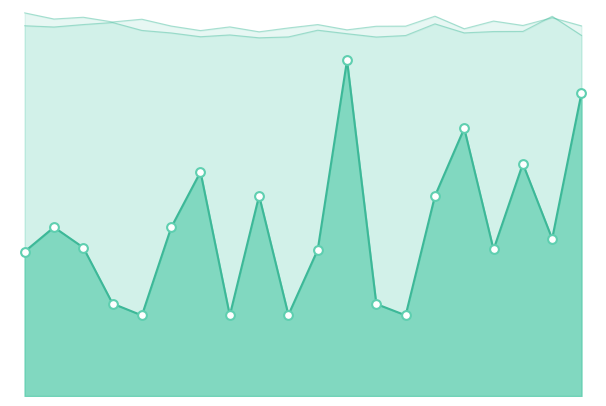

Does the chart have visible grid lines?

No